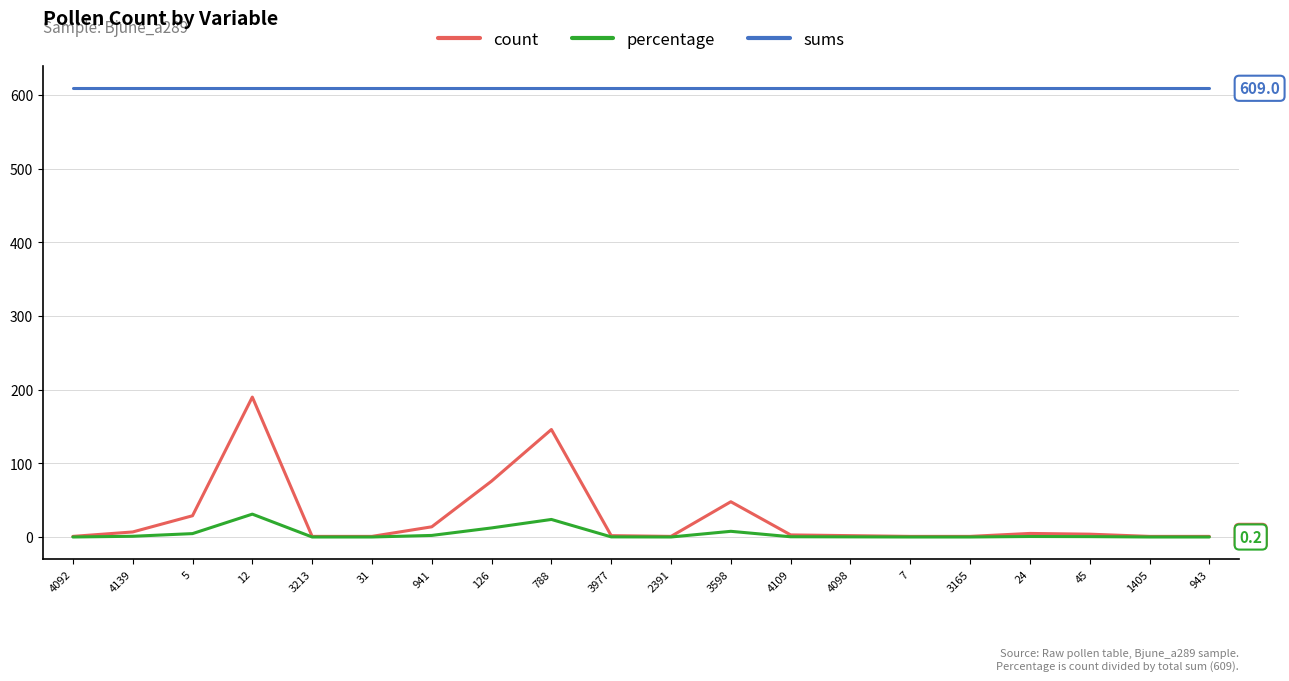

Rank the series by their maximum value, from highest to lowest.

sums, count, percentage